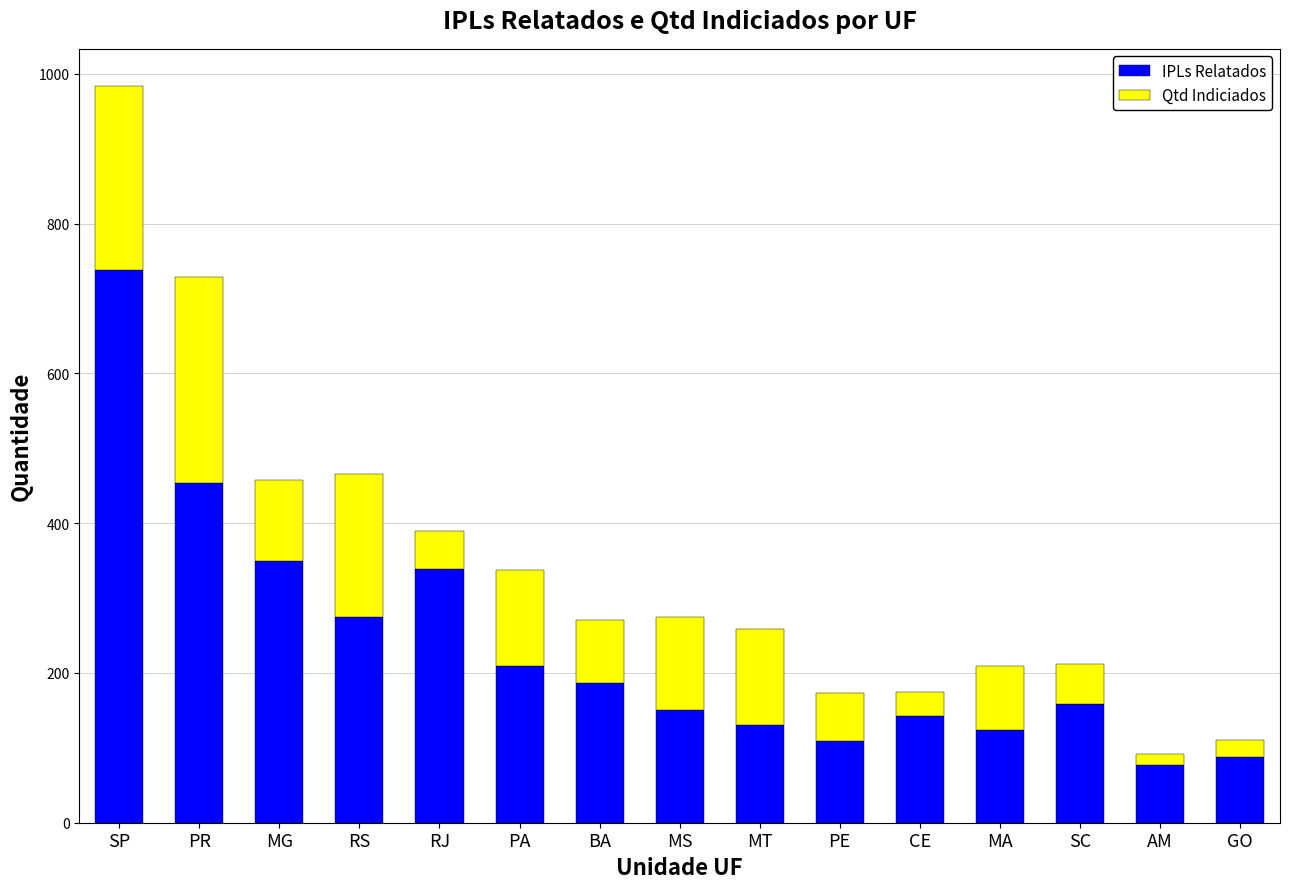

What is the highest value of the IPLs Relatados series?

738